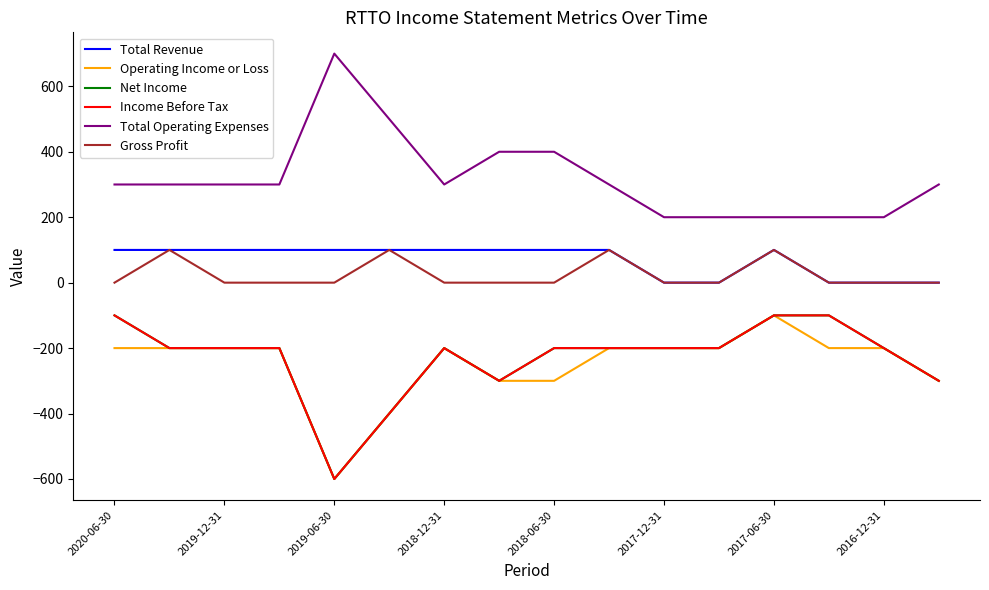

At which label does Net Income first exceed -200?

2020-06-30